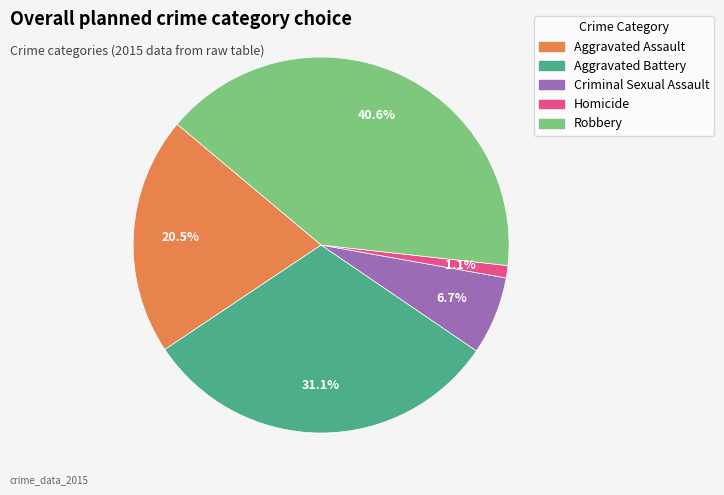

To the nearest percent, what percentage of the pie is Criminal Sexual Assault?

7%